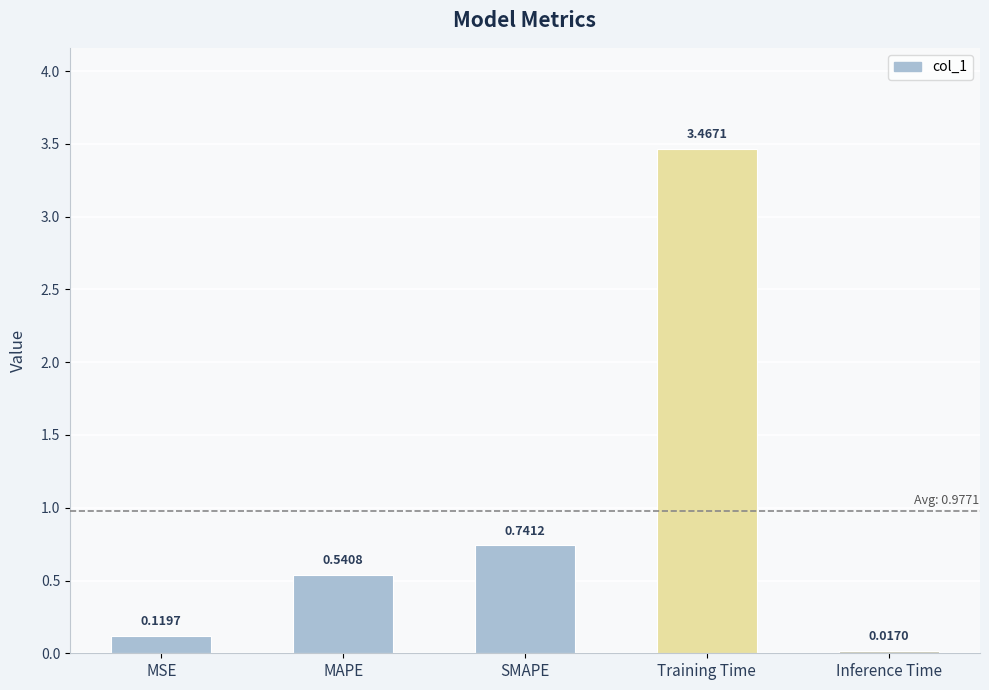

Between MSE and Training Time, which is larger?

Training Time